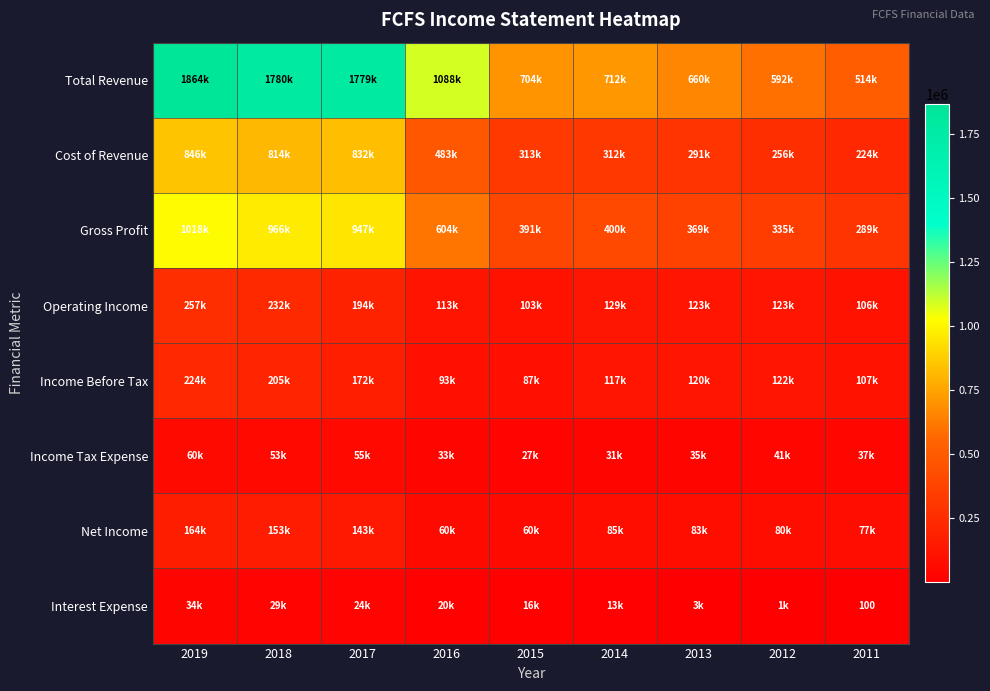

Which series has the largest range (max minus min)?

Total Revenue